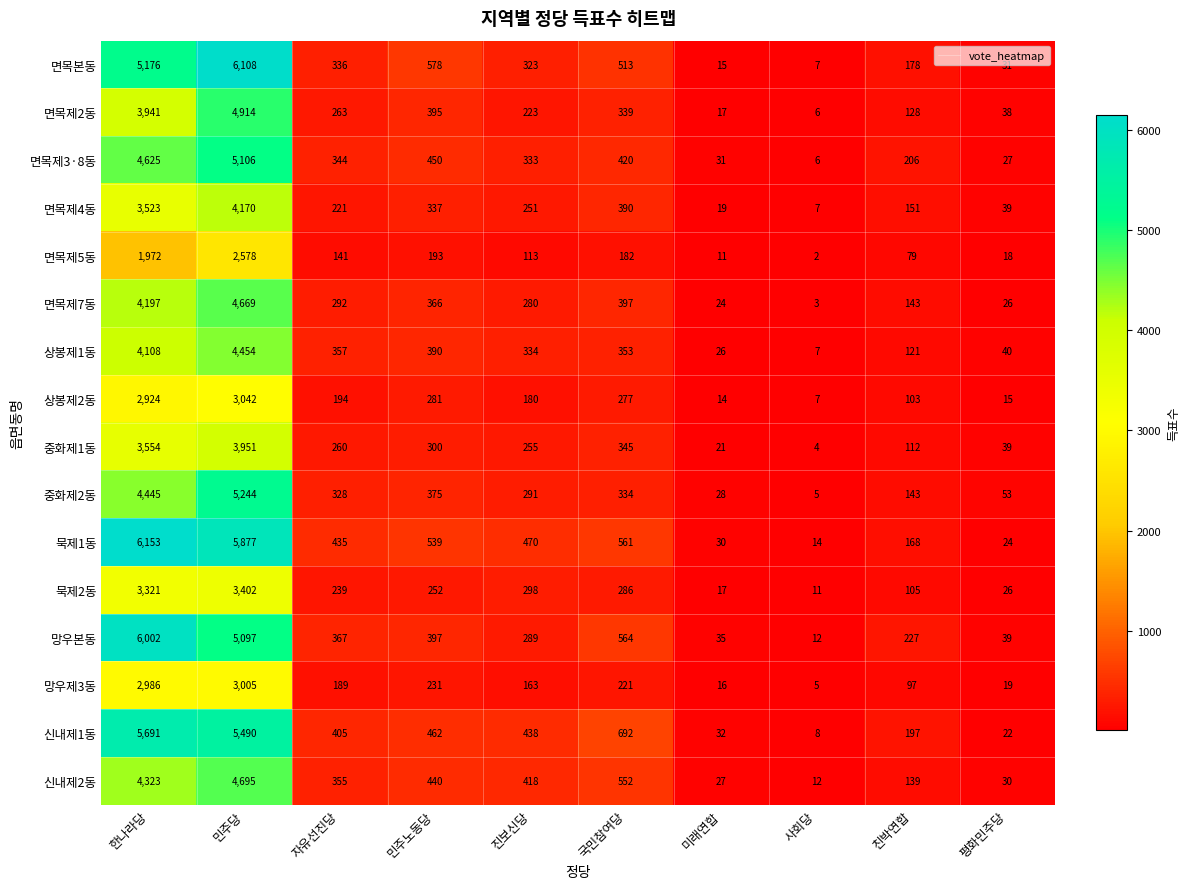

Which category has the lowest value across all series?

사회당